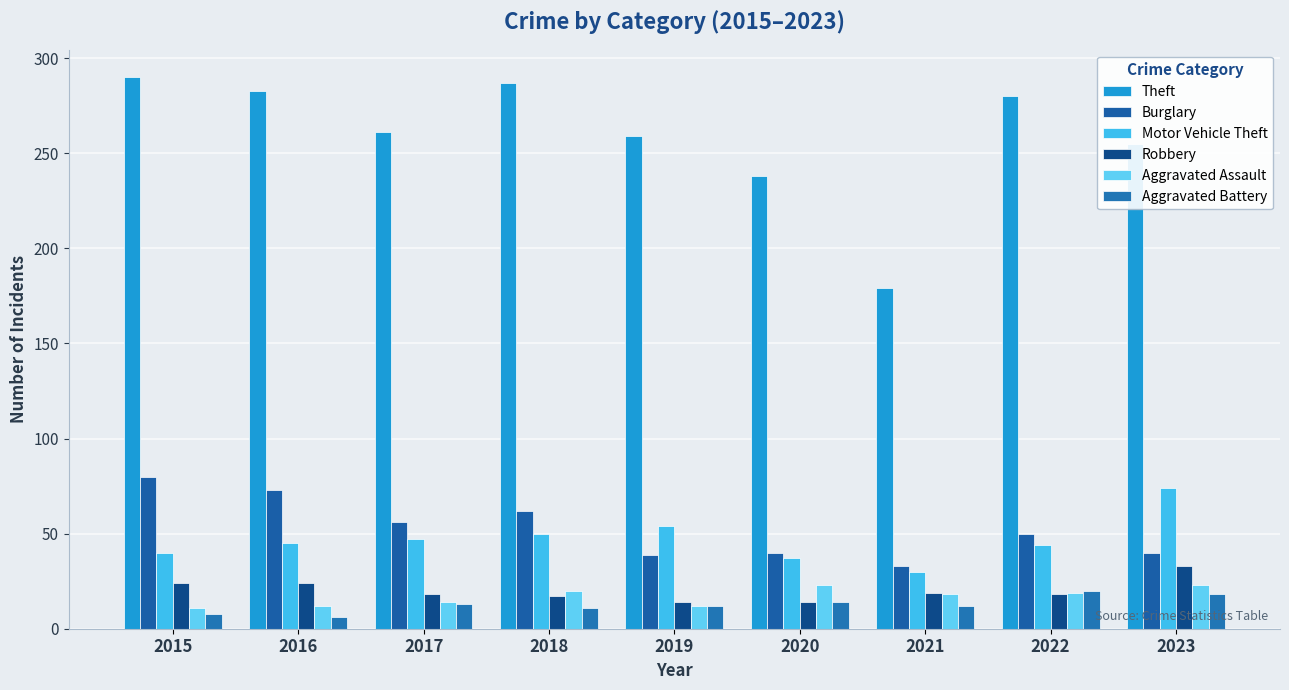

What is the approximate value of Aggravated Assault at 2021?

18